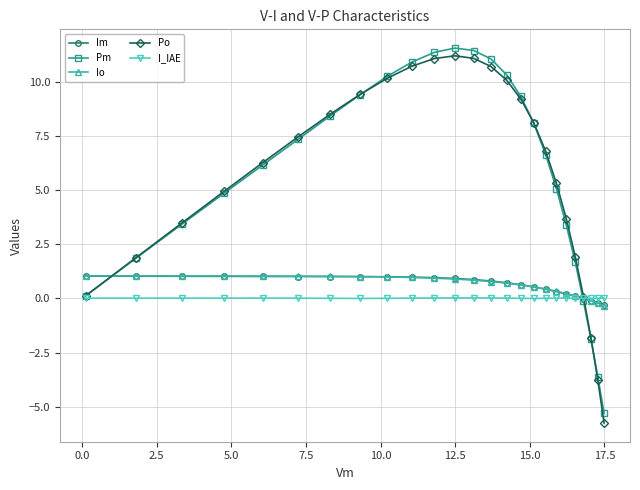

Which series has the widest spread of values?

Po